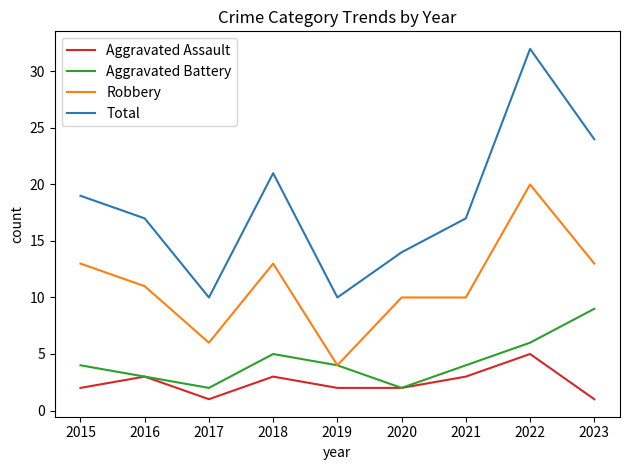

What are all the series names shown in the legend?

Aggravated Assault, Aggravated Battery, Robbery, Total